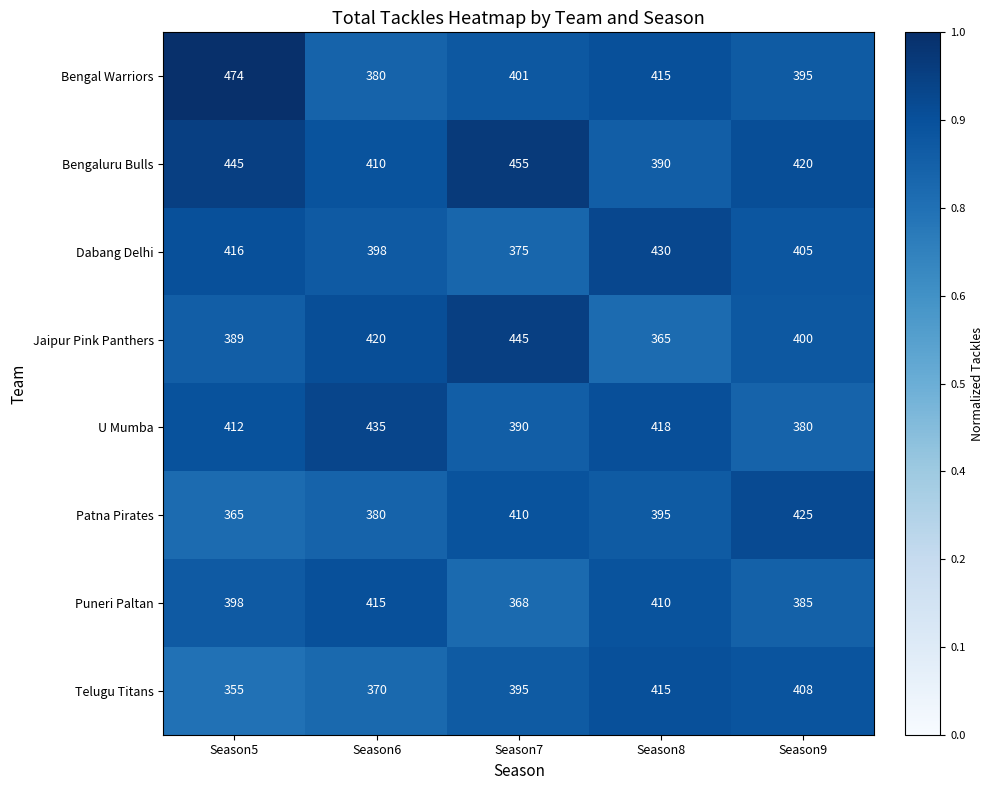

Count the number of categories in the chart.

5